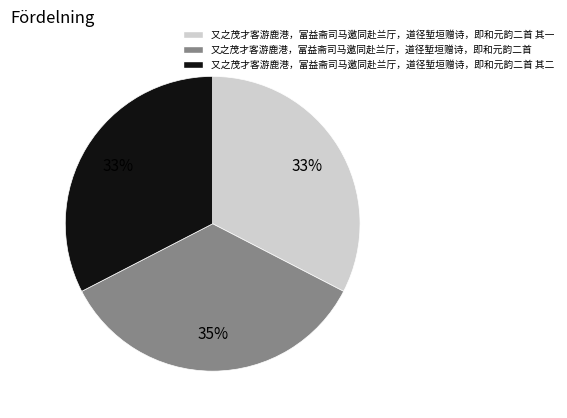

Approximately how many times larger is the value at 又之茂才客游鹿港，富益斋司马邀同赴兰厅，道径堑垣赠诗，即和元韵二首 其二 compared to 又之茂才客游鹿港，富益斋司马邀同赴兰厅，道径堑垣赠诗，即和元韵二首 其一?

1.0